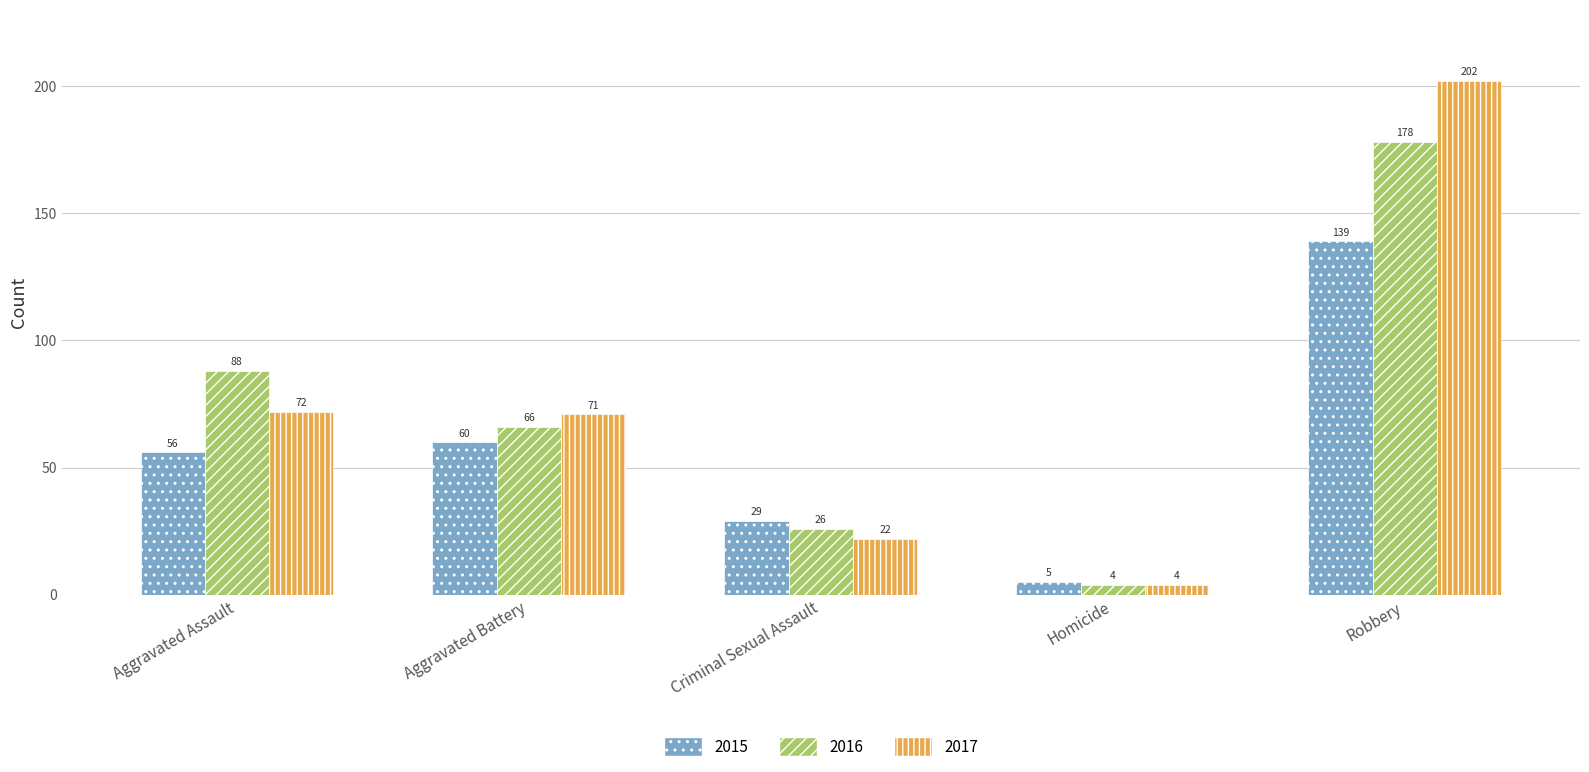

What is the highest value of the 2017 series?

202